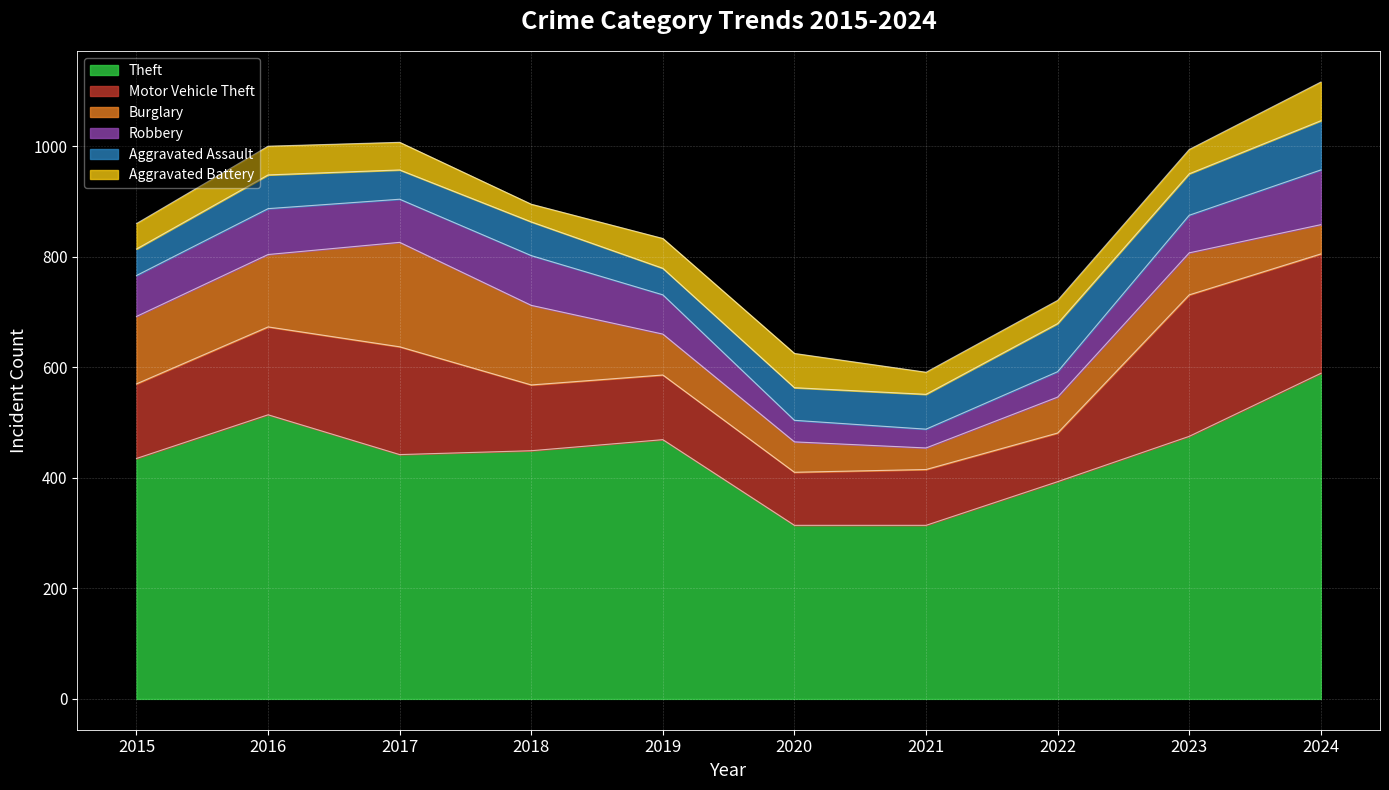

How many interior local valleys does the Aggravated Battery series have?

2